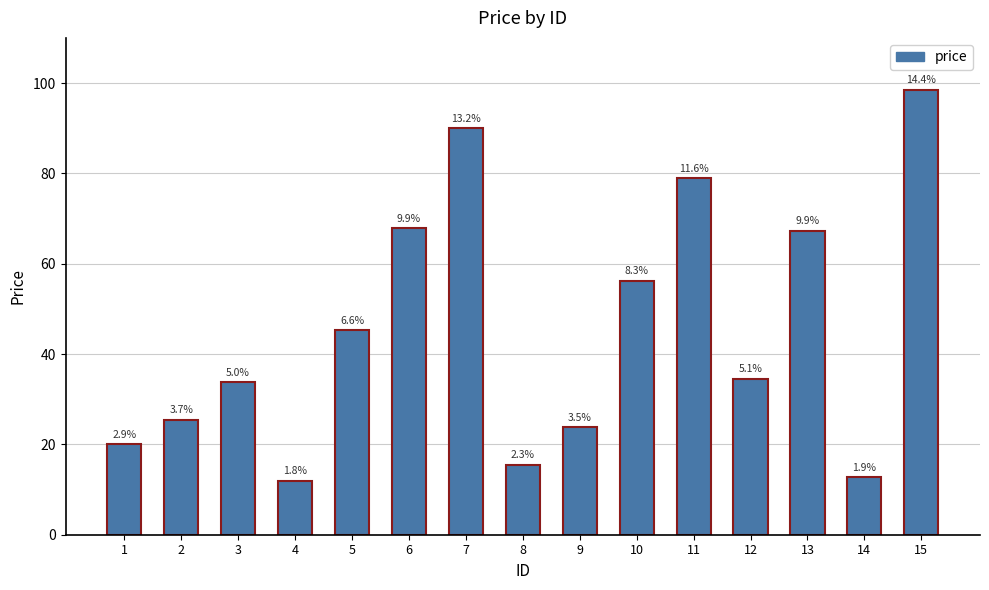

What is the approximate value at 2?

25.5